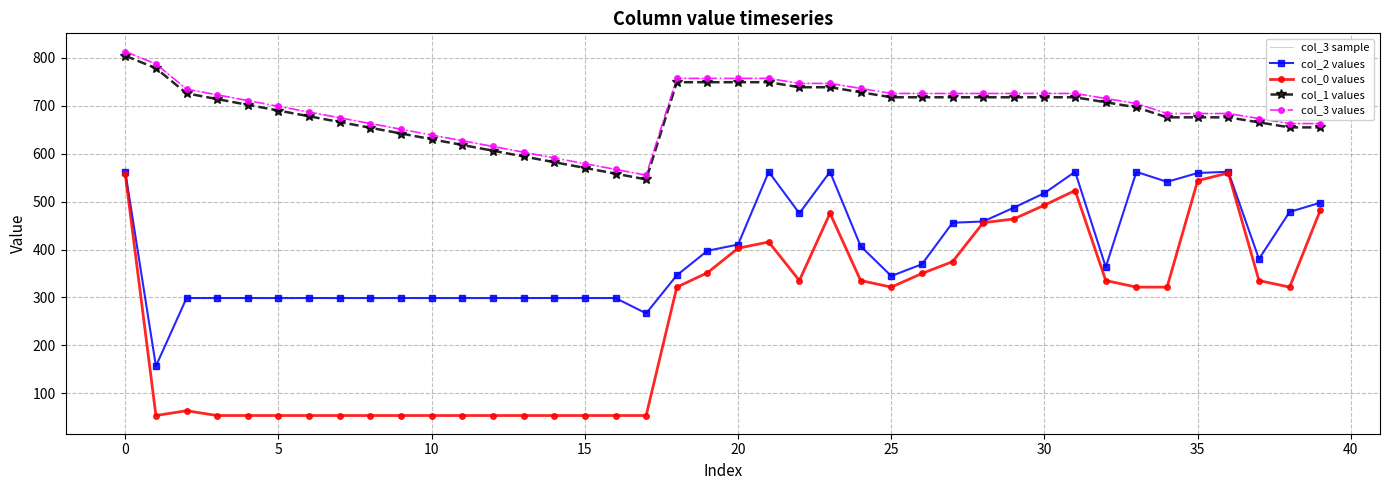

How many data points in col_0 are less than 321?

17